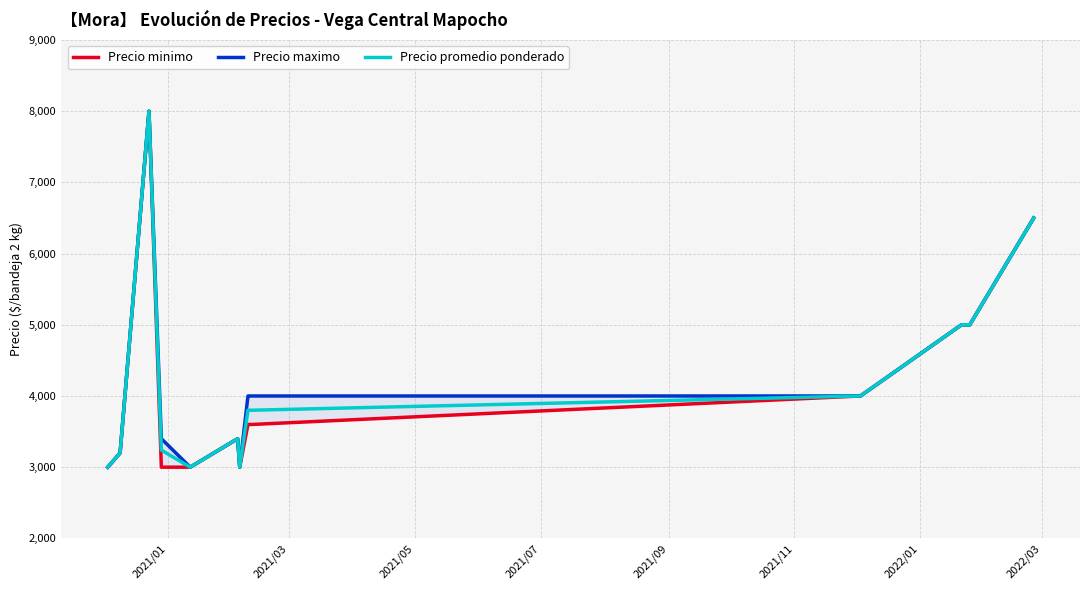

What is the highest value of the Precio promedio ponderado series?

8000